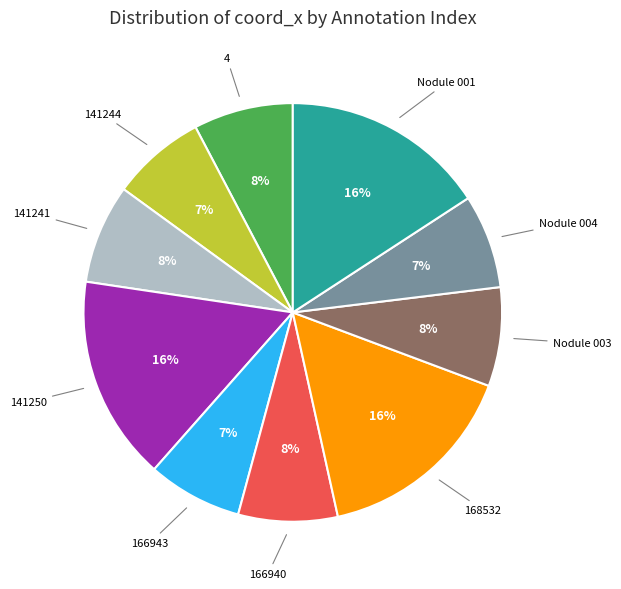

Is there any slice that represents more than half of the pie?

No